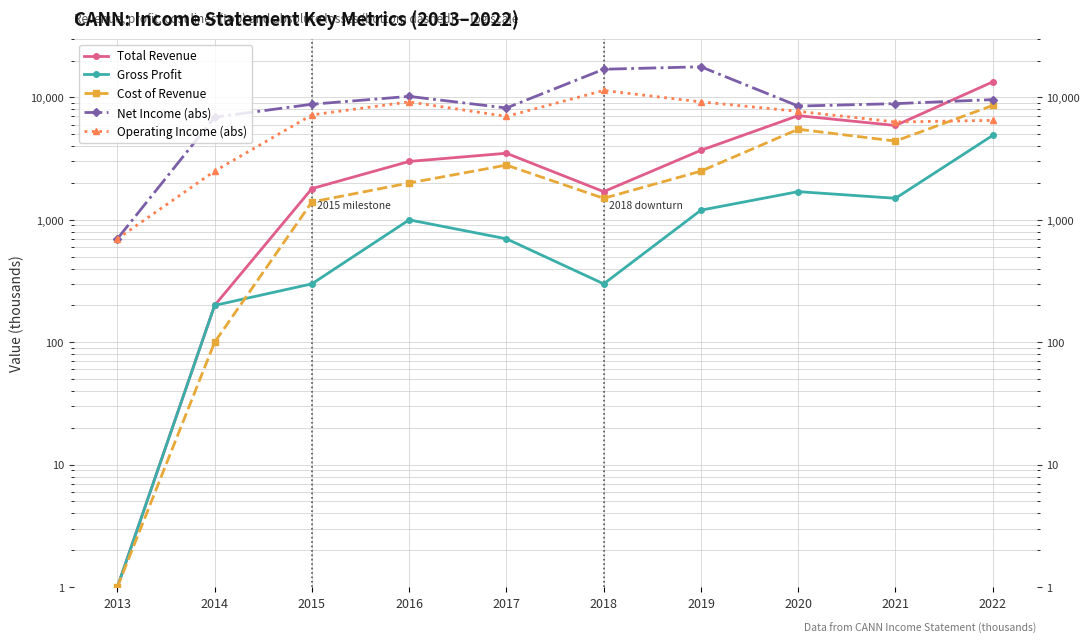

What is the value of the Cost of Revenue point at the 3rd from the left?

1400